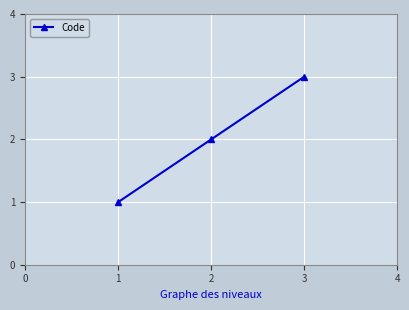

What is the minimum value shown in the chart?

1